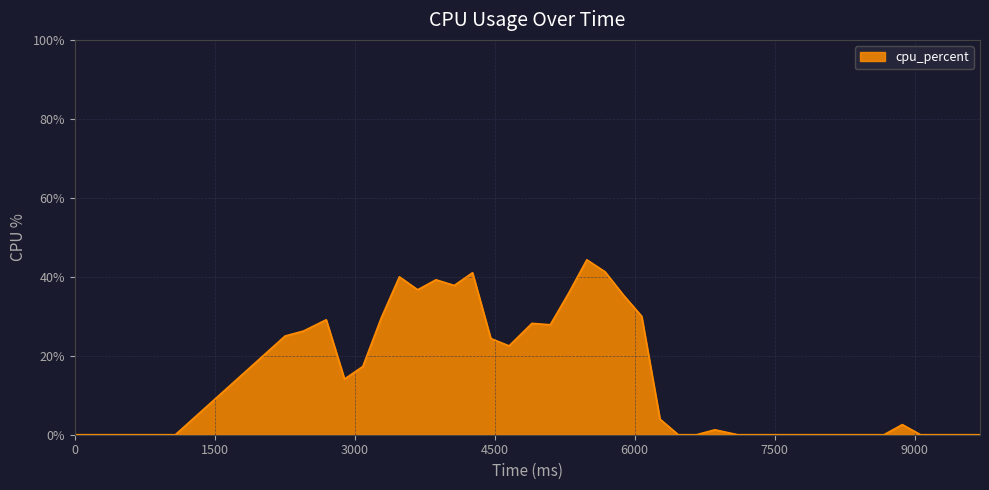

What is the difference between the maximum and minimum values?

44.3